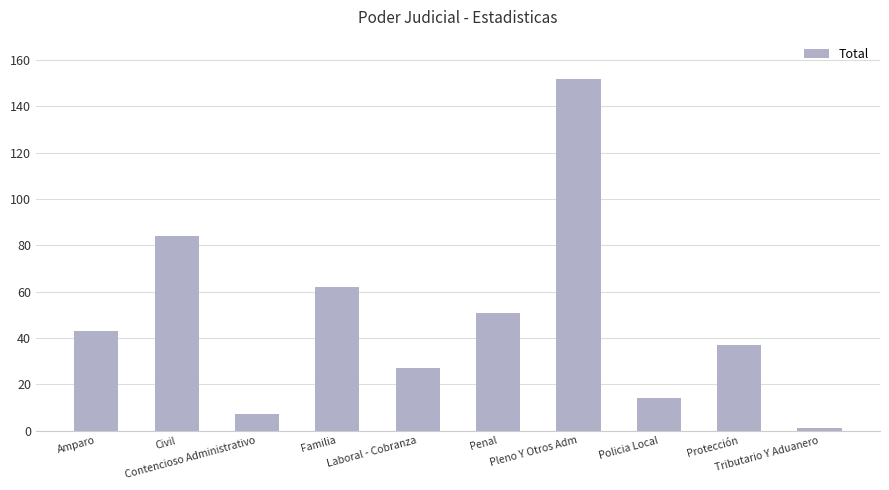

At which label is the value closest to 76?

Civil